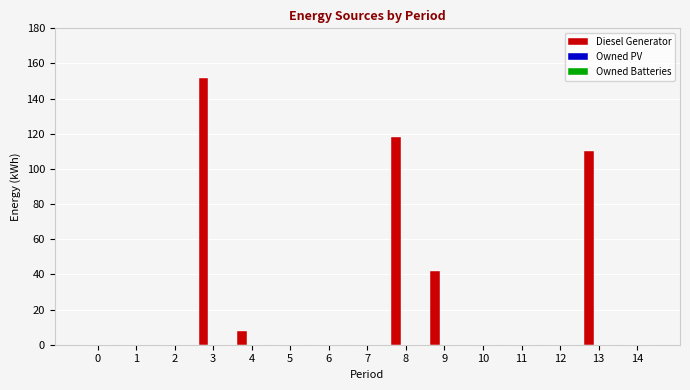

What is the change in value from 3 to 7?

-152